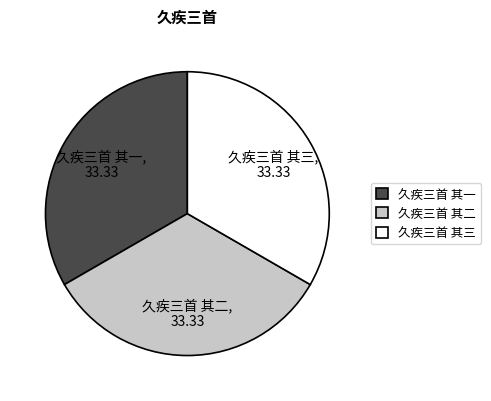

Count the number of slices in the pie.

3